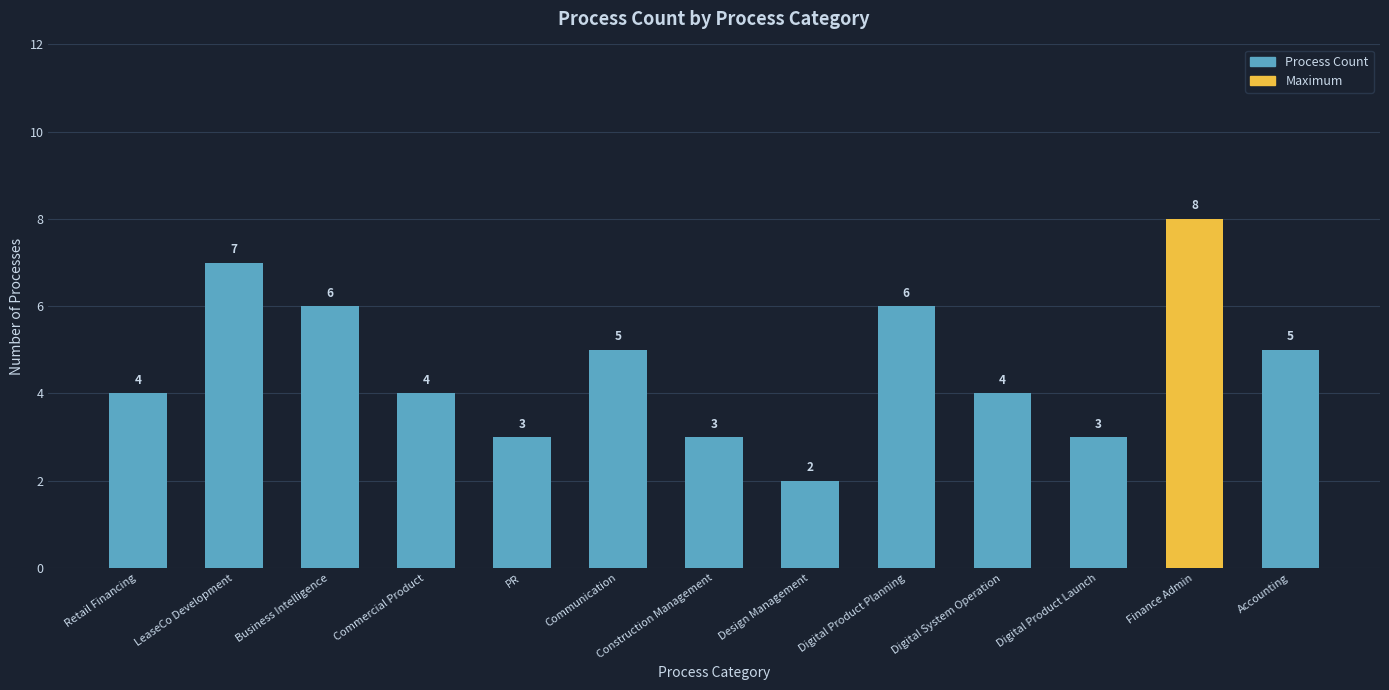

What is the maximum value shown in the chart?

8